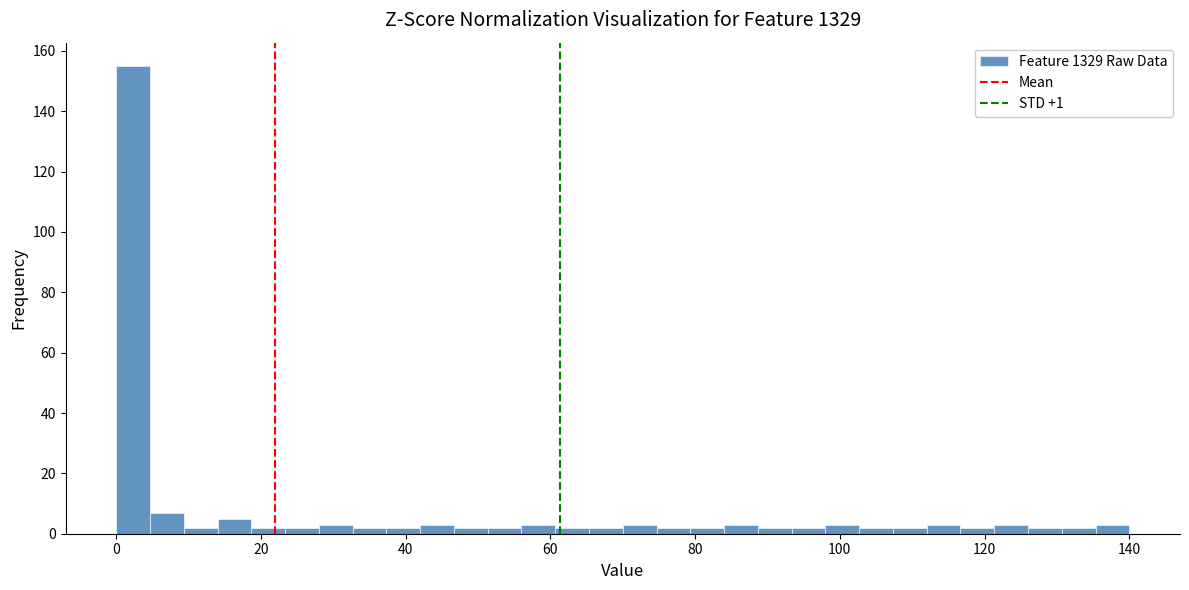

Read against the x-axis, roughly where is the centre of the tallest bar?

2